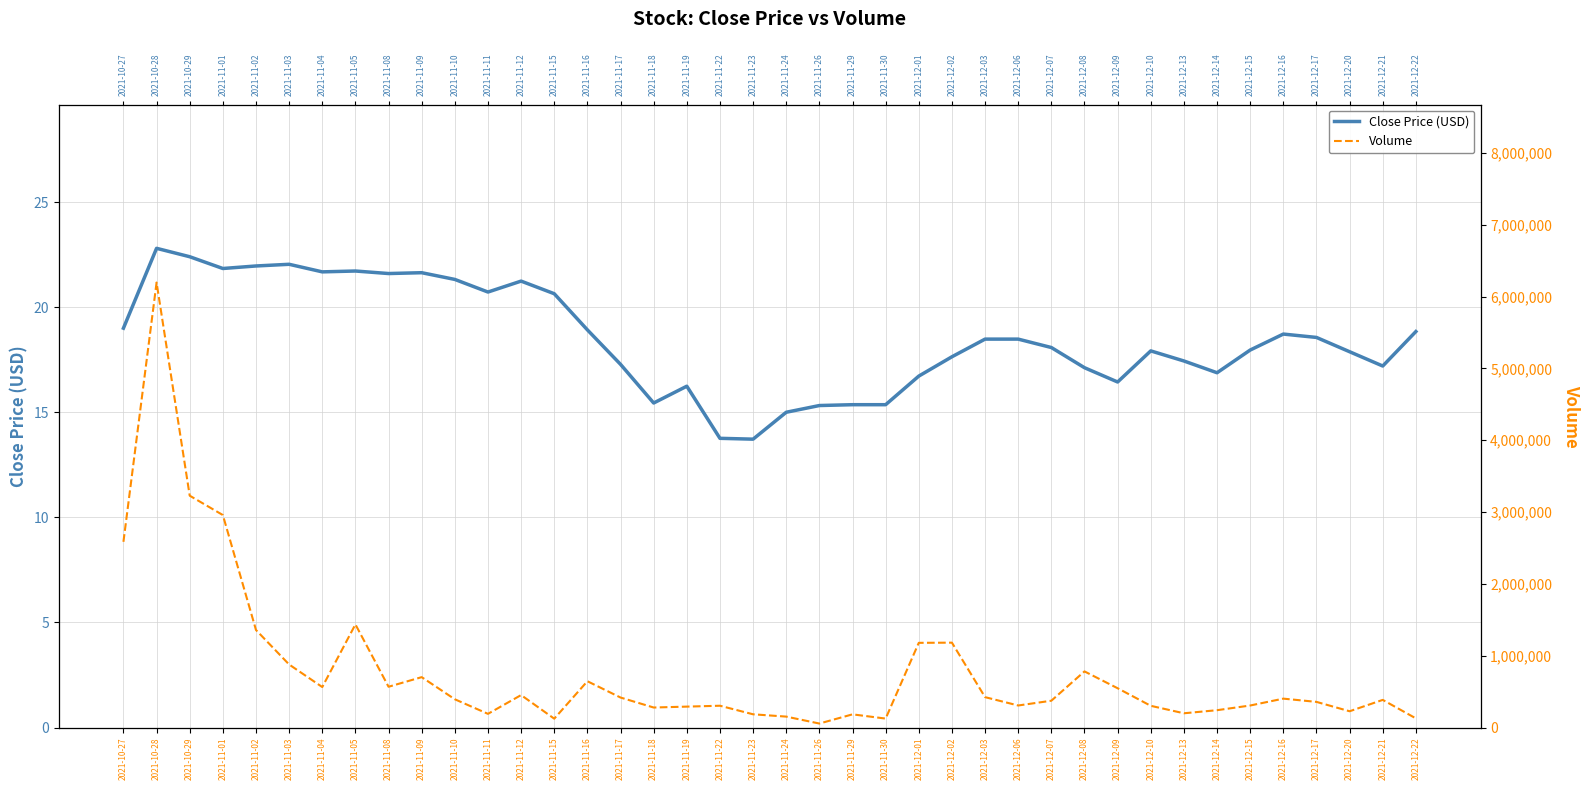

True or false: Volume has a value of 147189.5 at 2021-12-20.

False